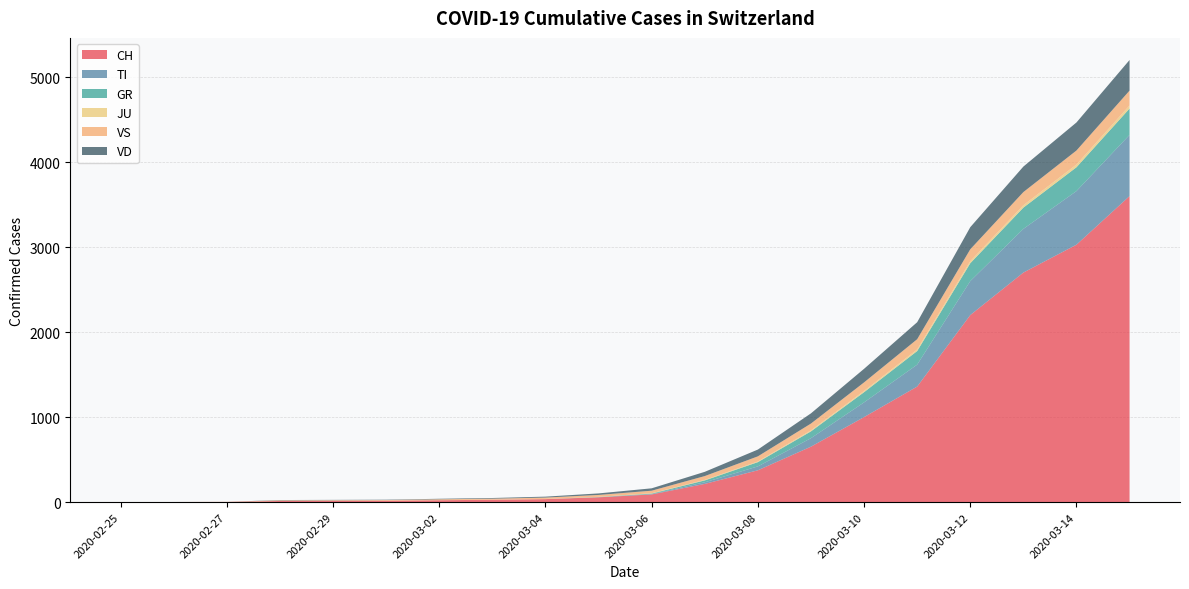

What is the label of the 6th point from the right?

2020-03-10